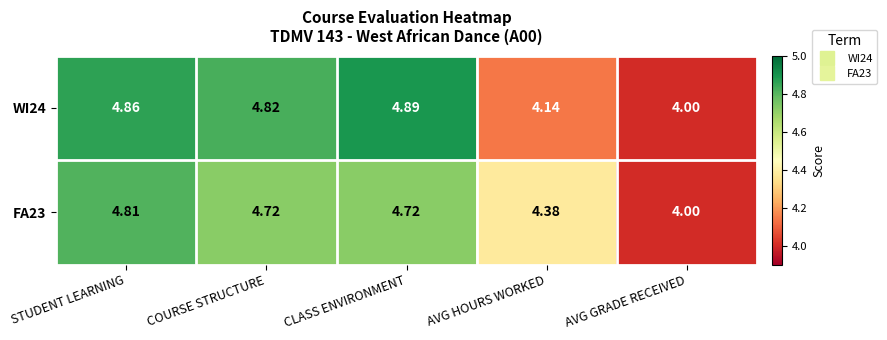

Where is FA23 nearest to the value 4?

AVG GRADE RECEIVED